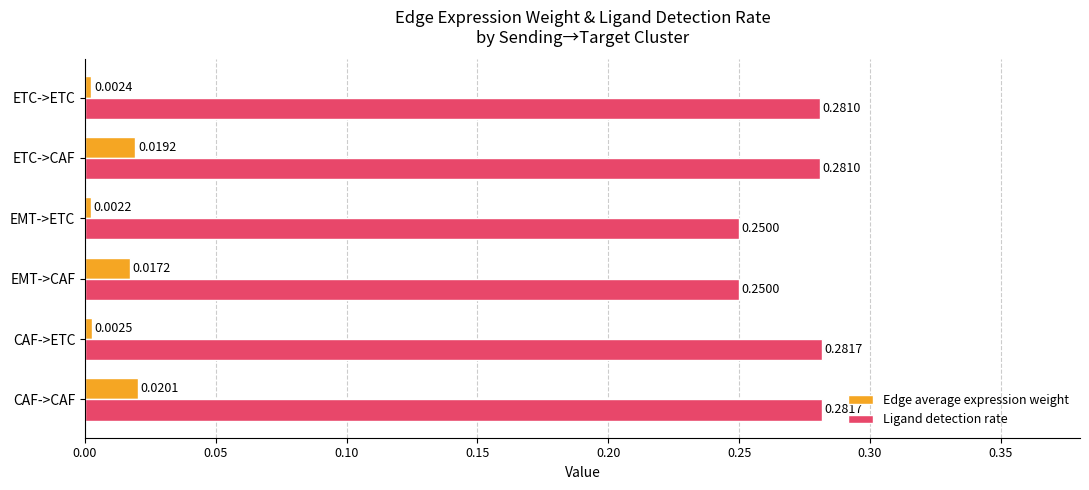

Which label corresponds to the smallest value in the chart?

EMT->ETC